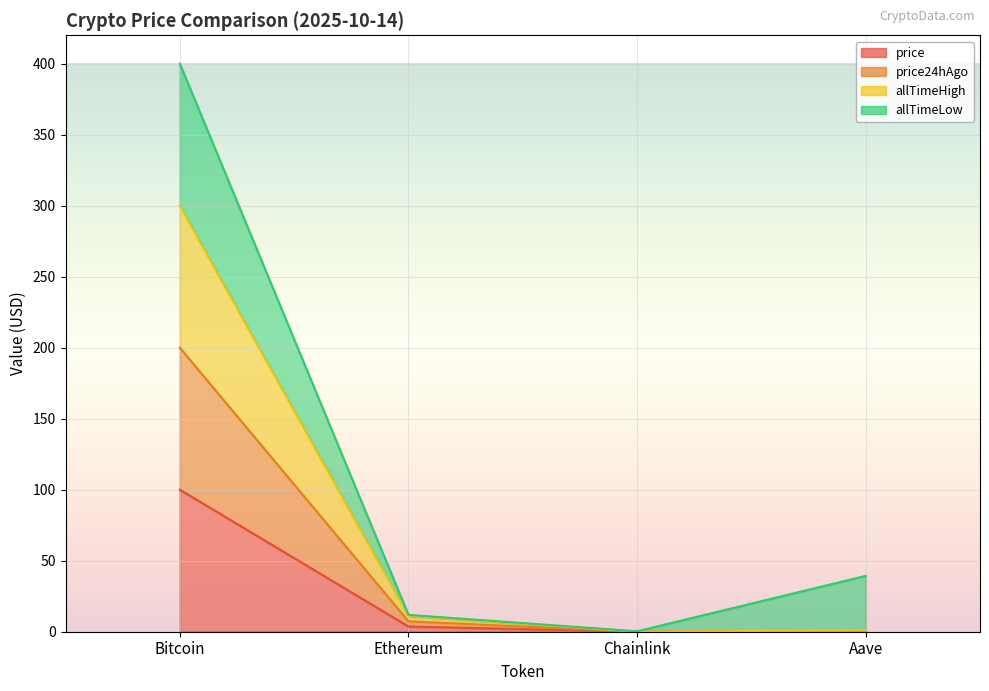

What position from the right is Aave?

1